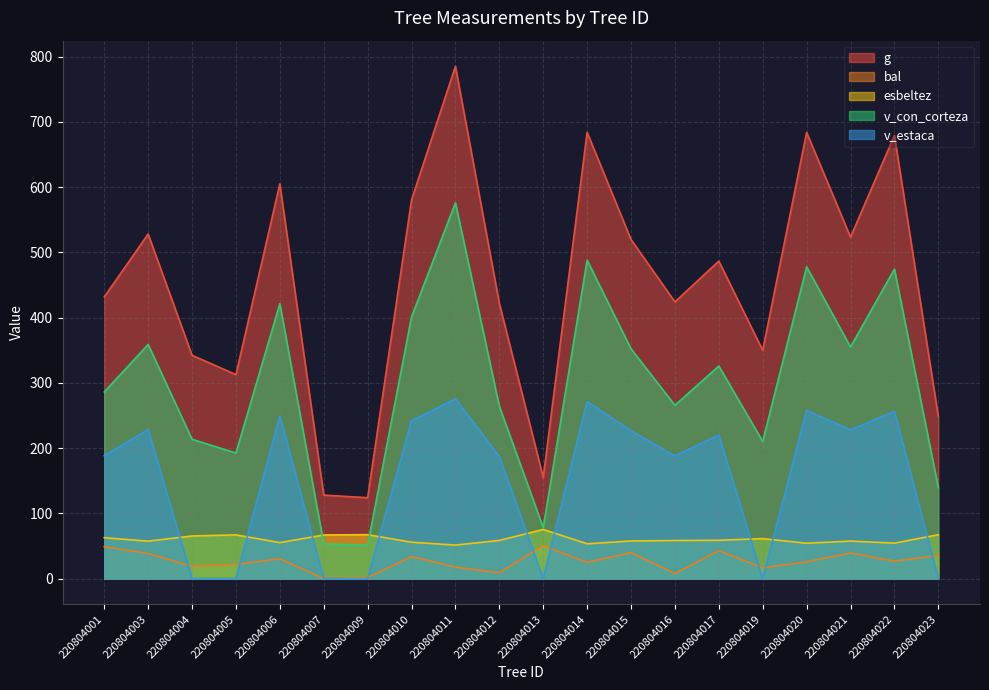

What is the spread (max minus min) of values at 220804010?

546.7